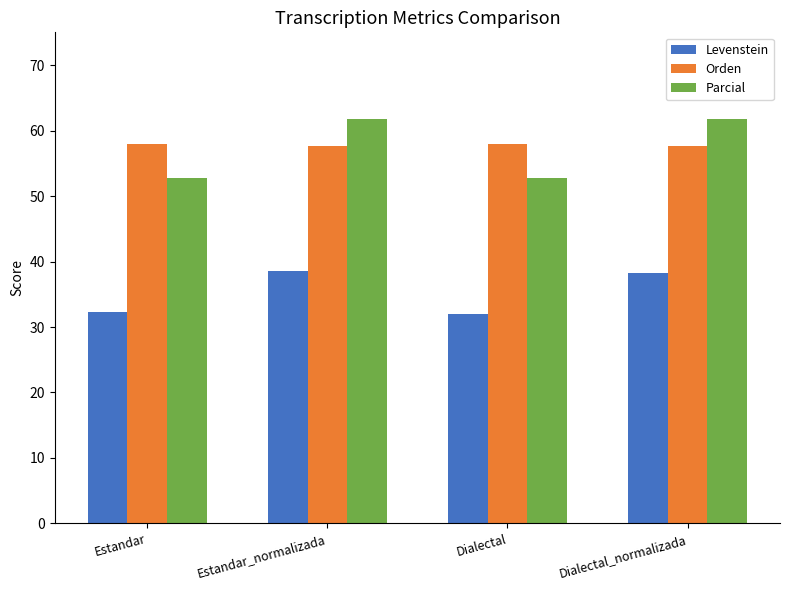

Is it true that Levenstein equals 67.6 at Dialectal_normalizada?

False